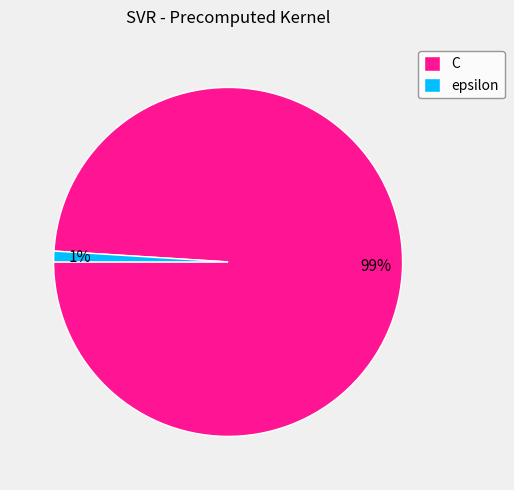

Which slice is the smallest?

epsilon